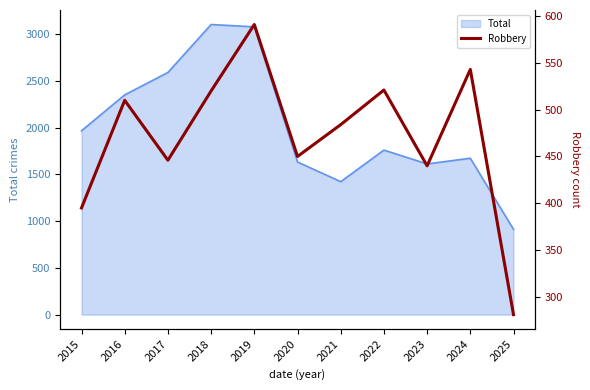

What is the sum of all values?

5181